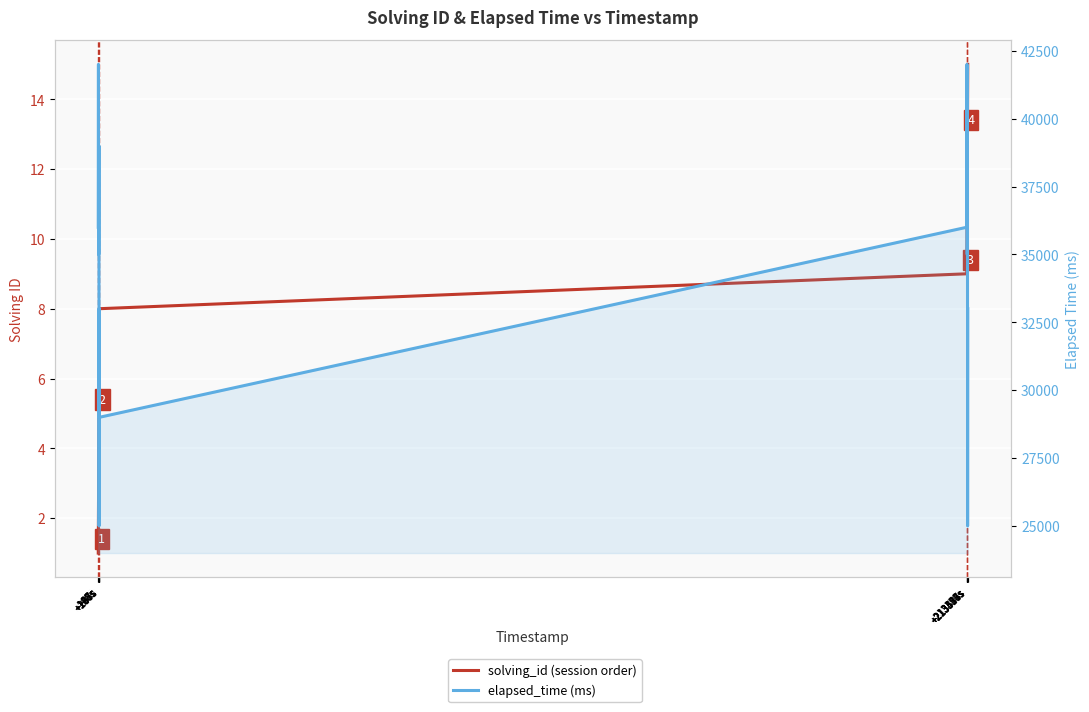

The value of solving_id at +213436s is 11. True or false?

True